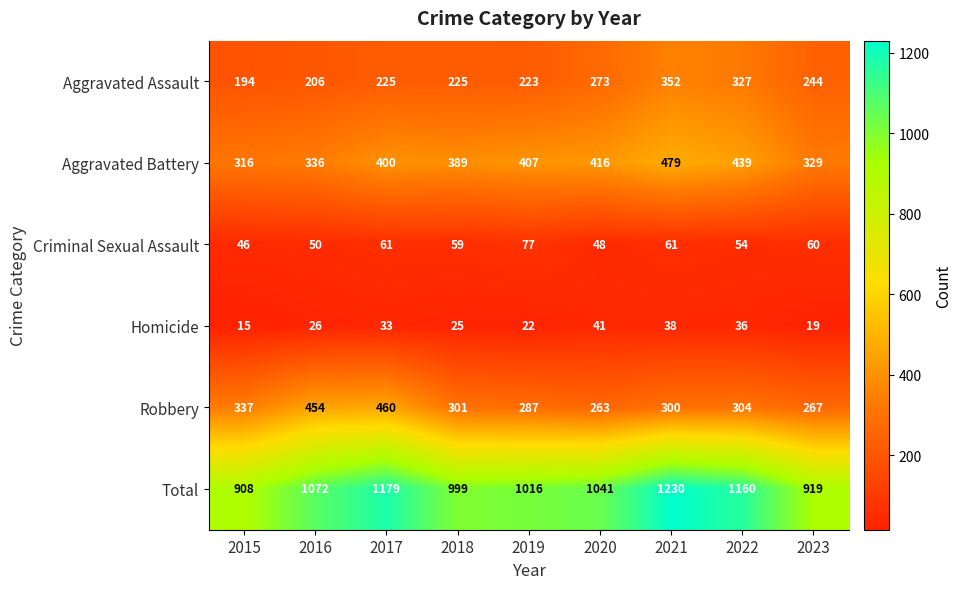

Where is Aggravated Assault nearest to the value 273?

2020